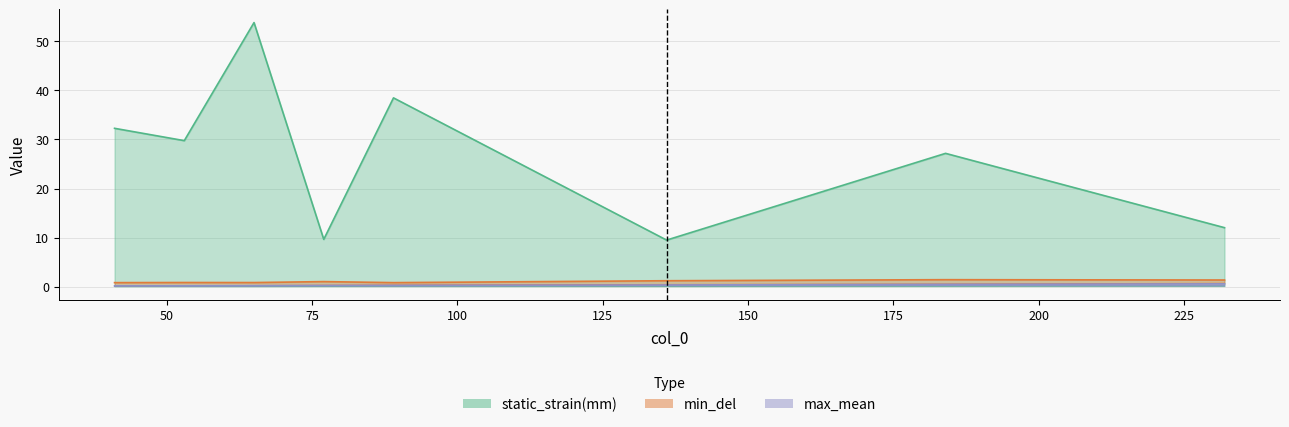

True or false: min_del_mad and min_mean intersect in this chart.

False